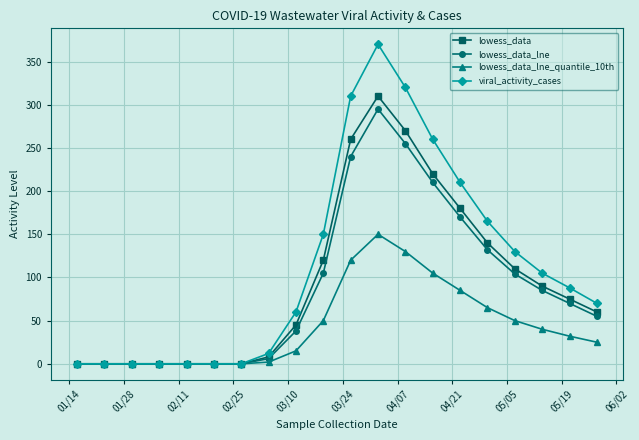

Which series has the widest spread of values?

viral_activity_cases